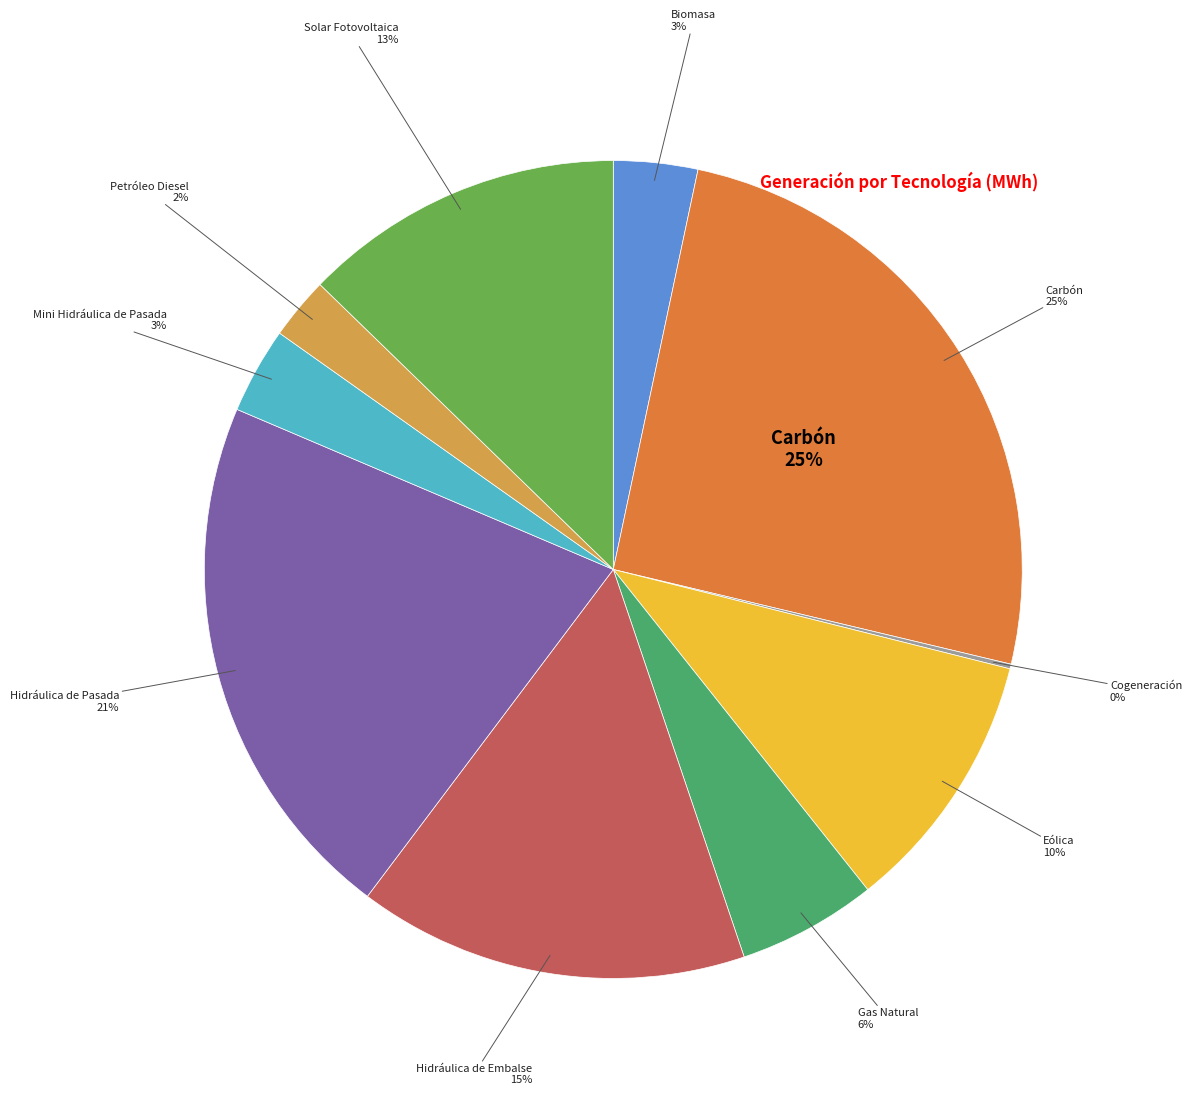

To the nearest percent, what is the difference between the largest and smallest slice percentages?

25%